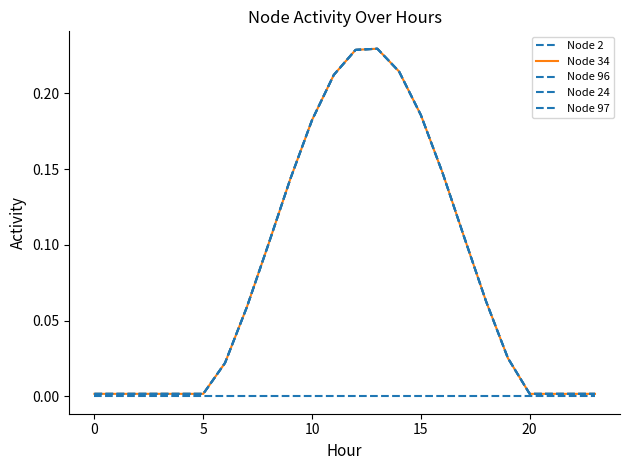

Does the chart have visible grid lines?

No